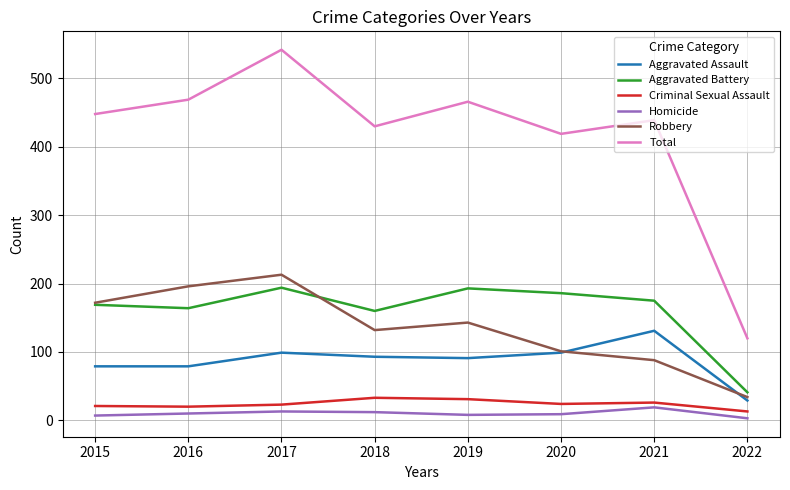

At which category is the sum across all series the highest?

2017